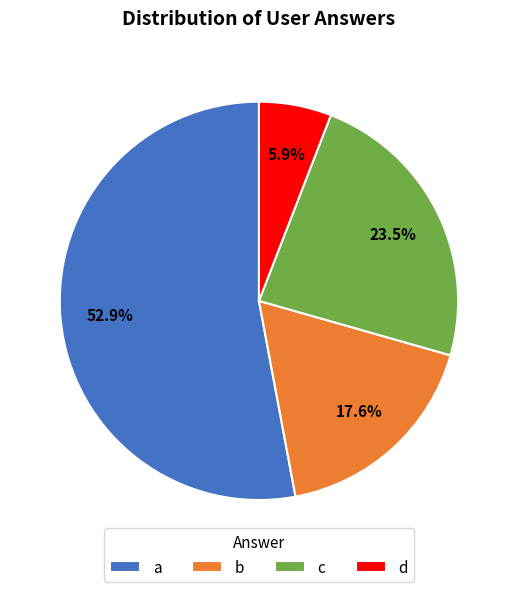

Which category has the smallest portion of the pie?

d